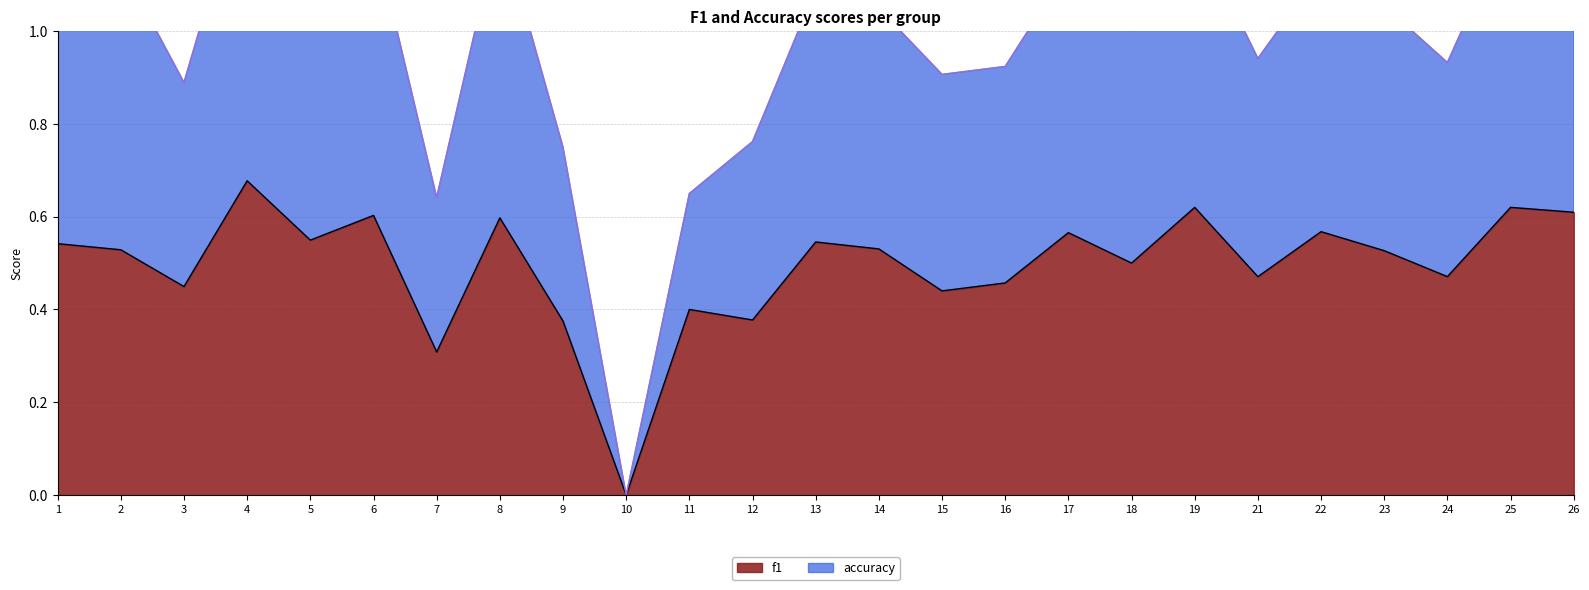

The value of f1 at 18 is 0.5. True or false?

True